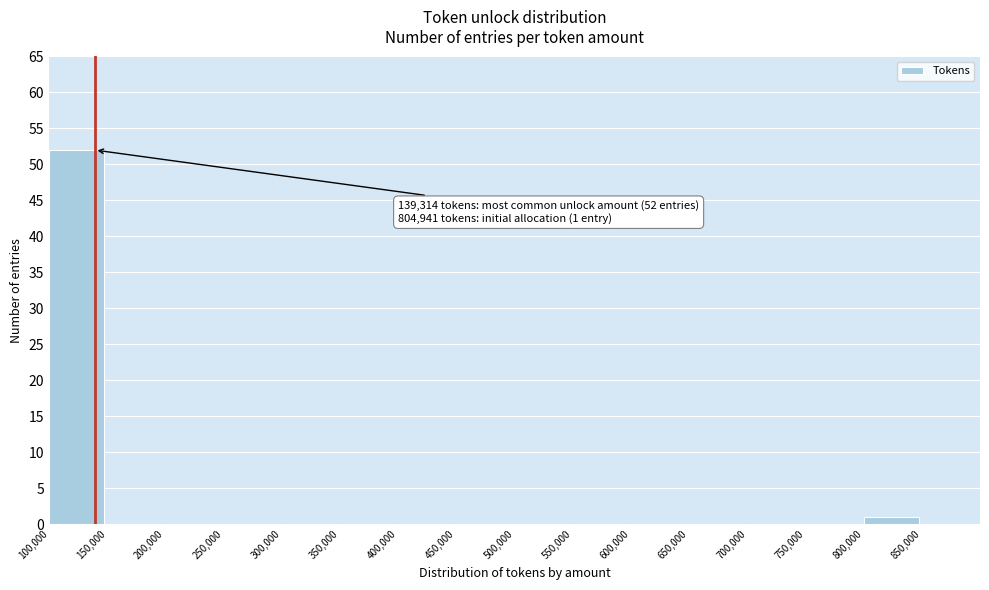

Over which range of the x-axis is the bar tallest?

100000 to 150000